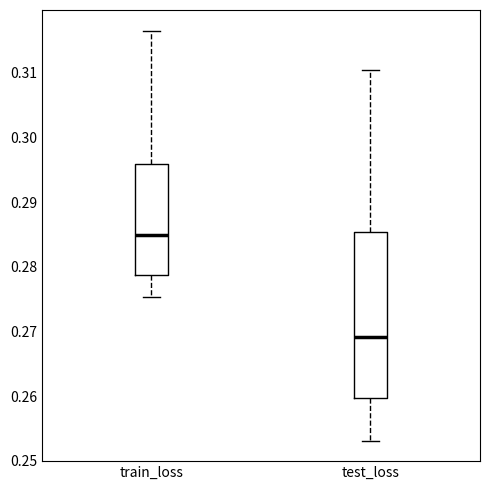

Which box's median line is the highest?

train_loss